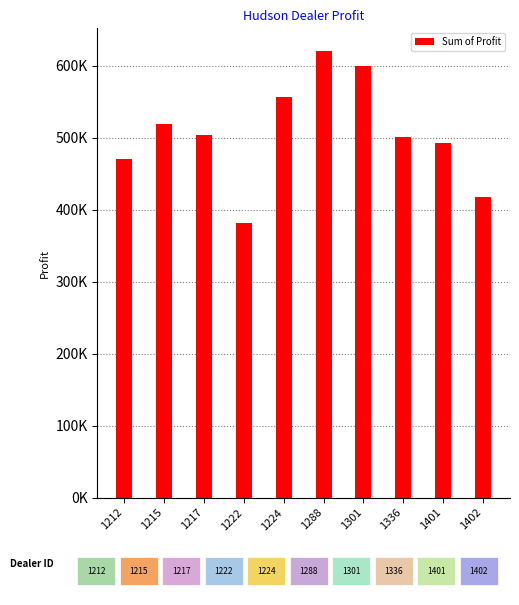

Where does the data first go above 504217?

1215